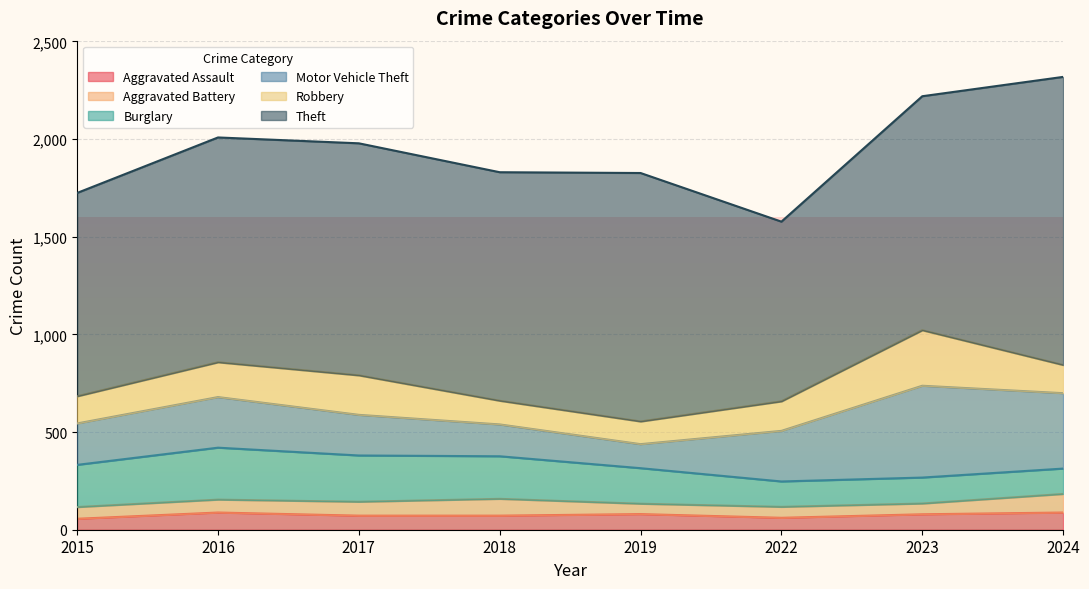

True or false: Motor Vehicle Theft and Aggravated Battery intersect in this chart.

False